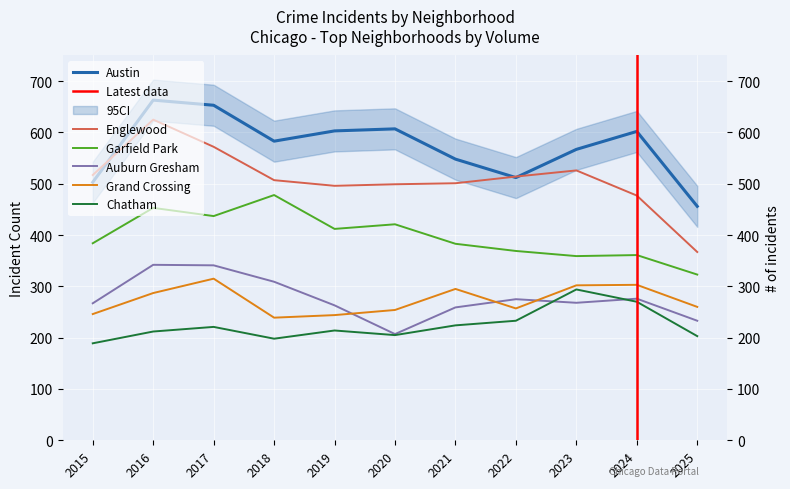

At which category does Chatham reach its first local valley?

2018